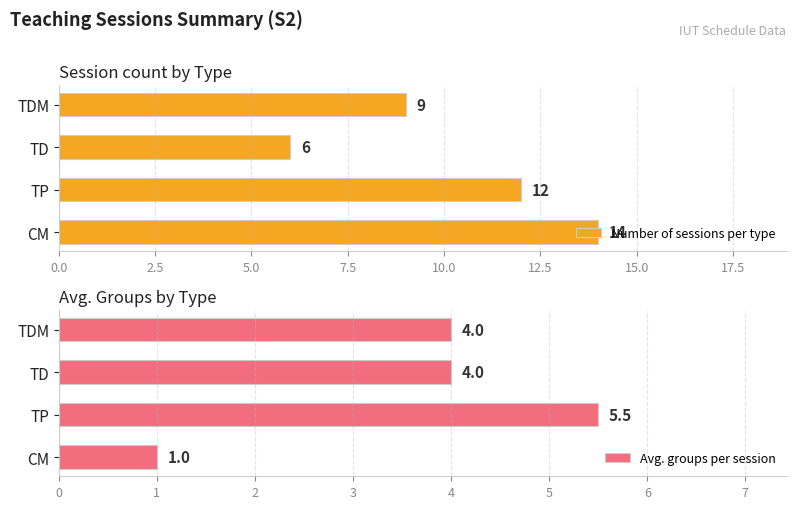

What is the difference between the maximum and minimum values in the Avg. groups per session series?

4.5